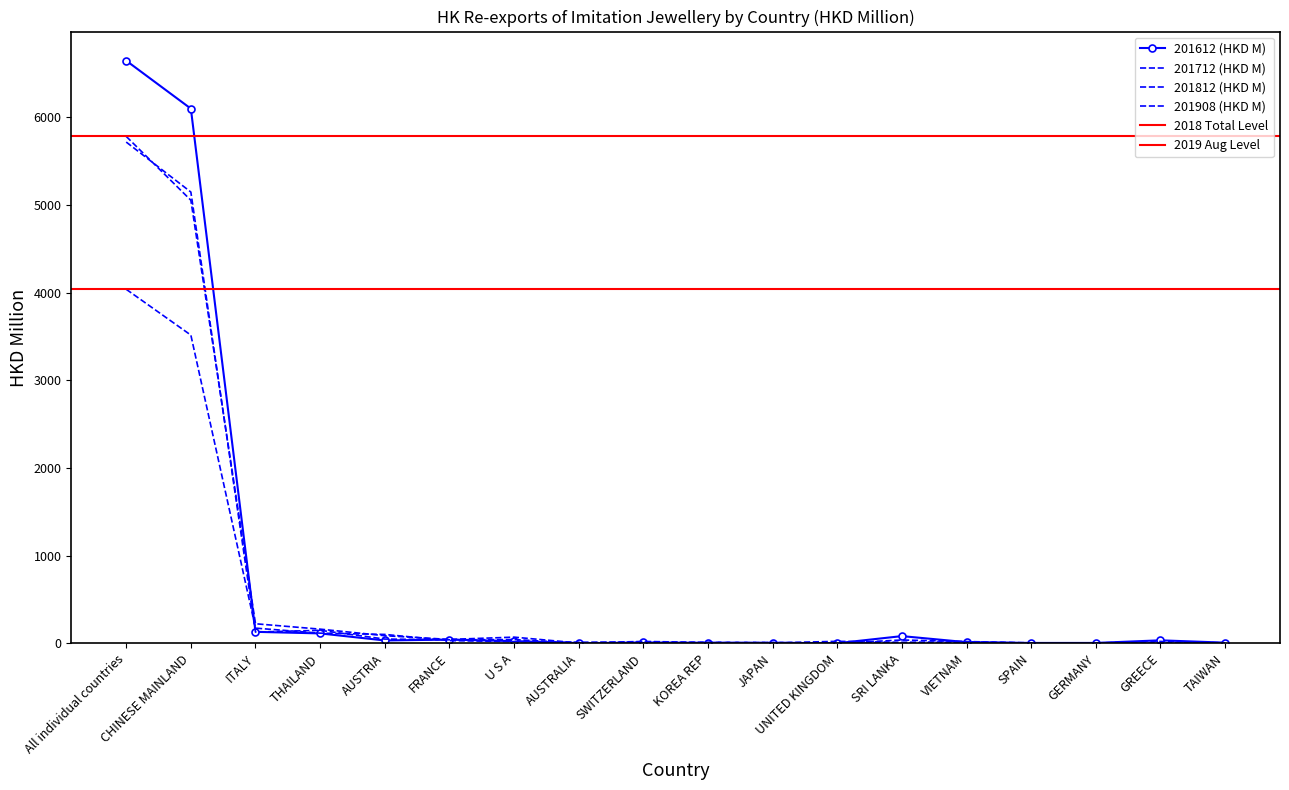

Reading right to left, extract all data points from this chart.

201612 (HKD M): TAIWAN=8.4	GREECE=35.1	GERMANY=5.2	SPAIN=5.1	VIETNAM=14.2	SRI LANKA=83.0	UNITED KINGDOM=2.3	JAPAN=6.0	KOREA REP=2.5	SWITZERLAND=10.5	AUSTRALIA=1.3	U S A=26.1	FRANCE=43.4	AUSTRIA=33.5	THAILAND=113.8	ITALY=131.8	CHINESE MAINLAND=6097.0	All individual countries=6643.8
201712 (HKD M): TAIWAN=6.0	GREECE=22.2	GERMANY=4.6	SPAIN=6.1	VIETNAM=21.1	SRI LANKA=38.7	UNITED KINGDOM=0.9	JAPAN=10.5	KOREA REP=10.6	SWITZERLAND=6.6	AUSTRALIA=4.3	U S A=43.6	FRANCE=41.5	AUSTRIA=49.4	THAILAND=149.0	ITALY=129.0	CHINESE MAINLAND=5146.1	All individual countries=5715.9
201812 (HKD M): TAIWAN=6.4	GREECE=6.0	GERMANY=2.8	SPAIN=3.4	VIETNAM=18.3	SRI LANKA=12.6	UNITED KINGDOM=23.6	JAPAN=5.1	KOREA REP=10.5	SWITZERLAND=22.2	AUSTRALIA=4.6	U S A=71.3	FRANCE=45.3	AUSTRIA=87.7	THAILAND=162.5	ITALY=223.9	CHINESE MAINLAND=5052.8	All individual countries=5780.5
201908 (HKD M): TAIWAN=1.1	GREECE=2.1	GERMANY=2.6	SPAIN=2.6	VIETNAM=4.6	SRI LANKA=4.8	UNITED KINGDOM=6.2	JAPAN=8.5	KOREA REP=11.1	SWITZERLAND=12.9	AUSTRALIA=13.7	U S A=20.3	FRANCE=31.9	AUSTRIA=102.2	THAILAND=116.6	ITALY=174.0	CHINESE MAINLAND=3515.1	All individual countries=4037.2